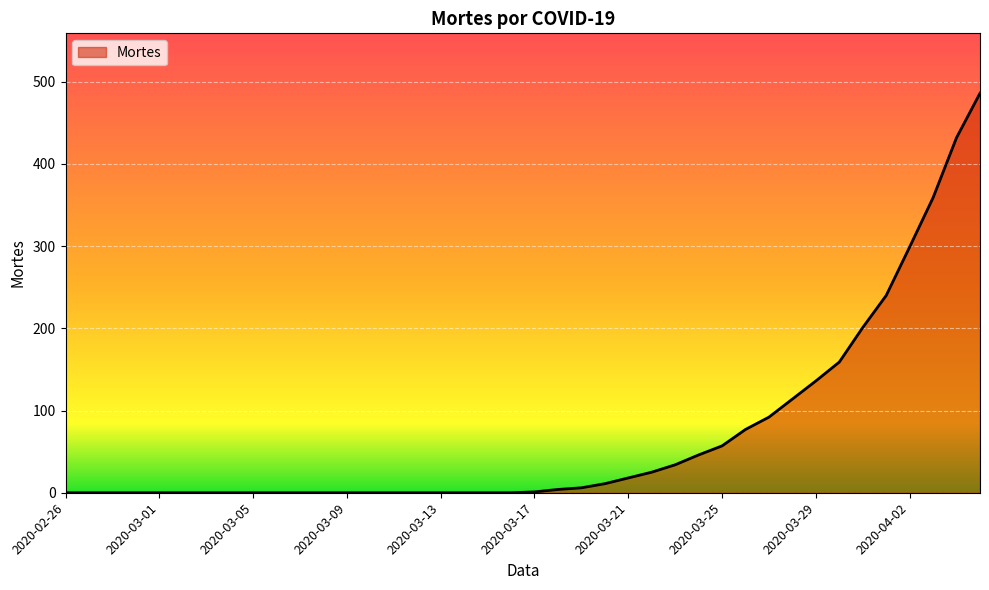

What is the difference between the maximum and minimum values?

486